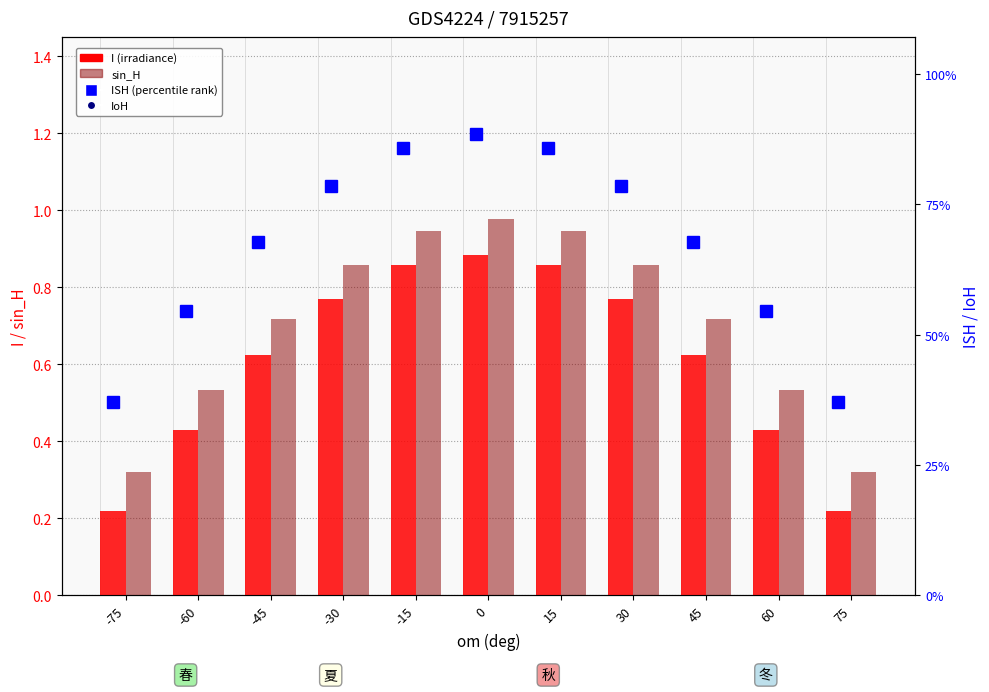

At how many categories does at least one series exceed 0?

11